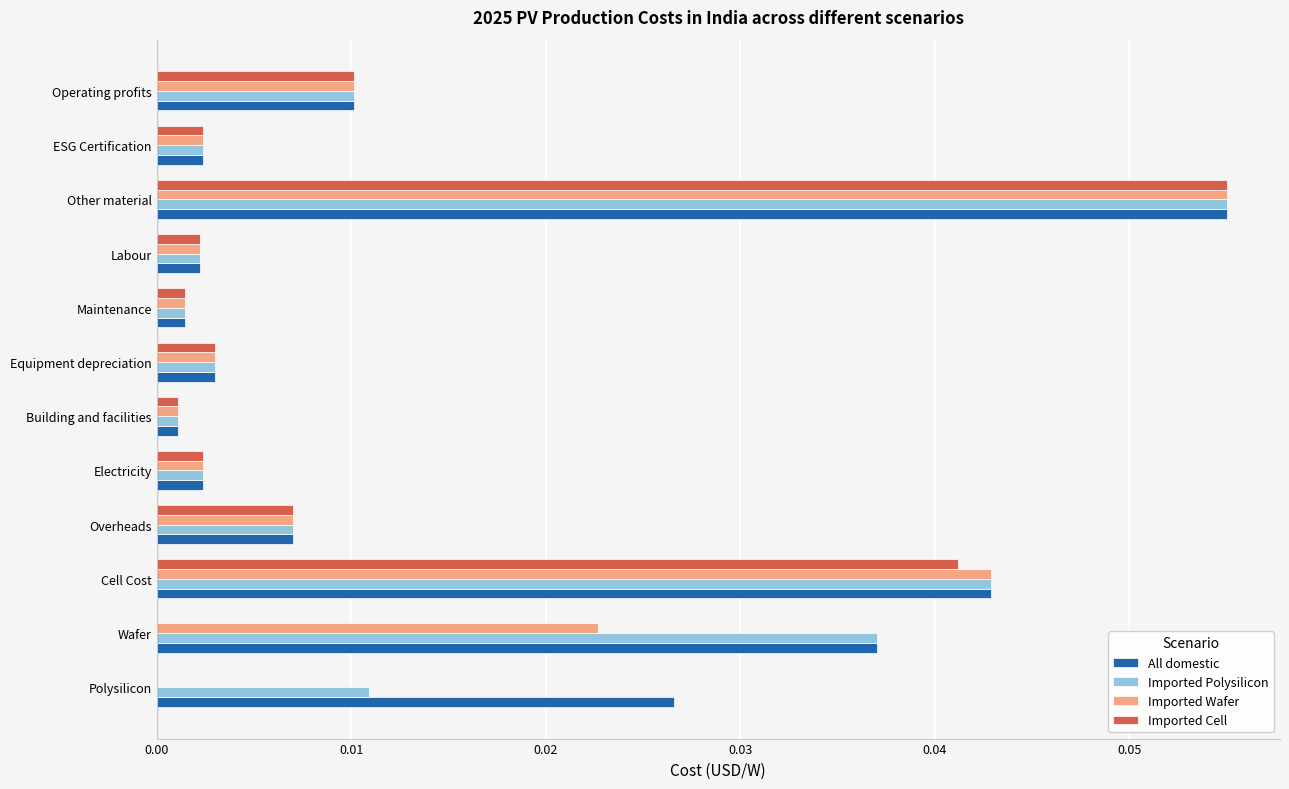

At which label does Imported Polysilicon reach its peak?

Other material